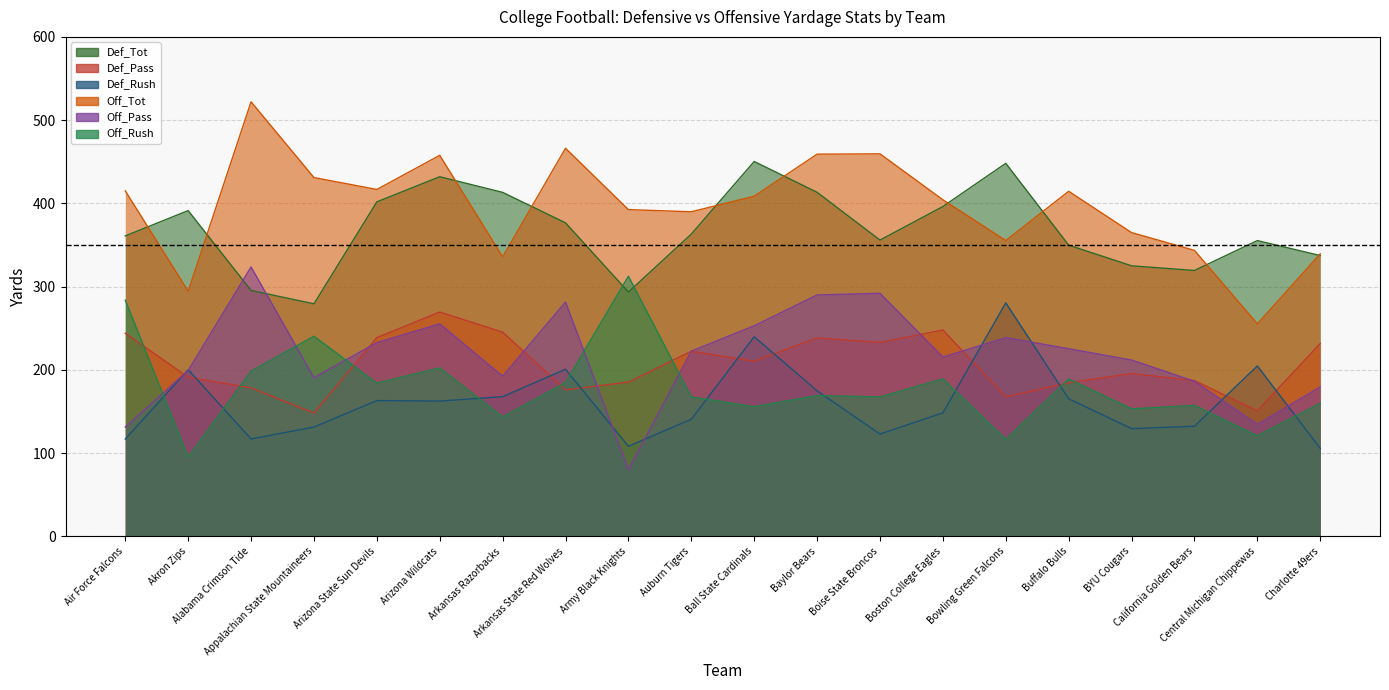

How many interior local peaks does the Def_Pass series have?

5